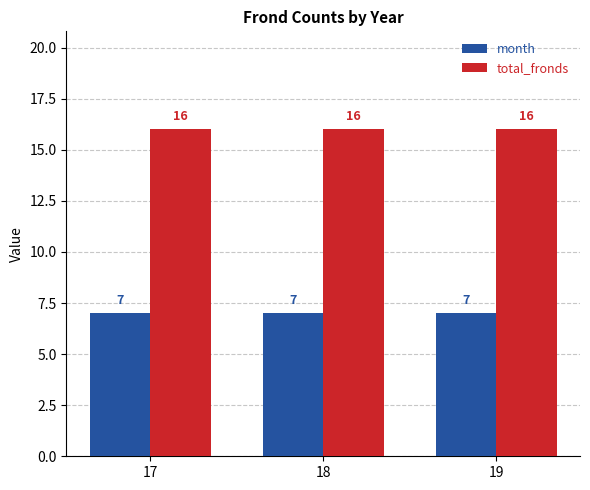

Is the value of total_fronds at 18 greater than the value of month at 18?

Yes